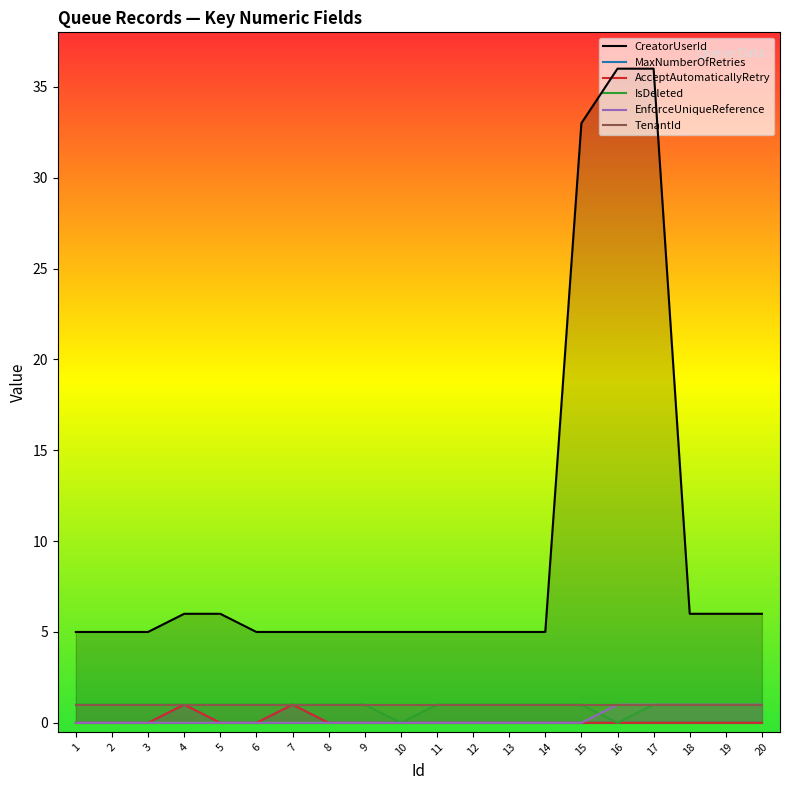

Between 1 and 10, which series saw the biggest shift?

IsDeleted